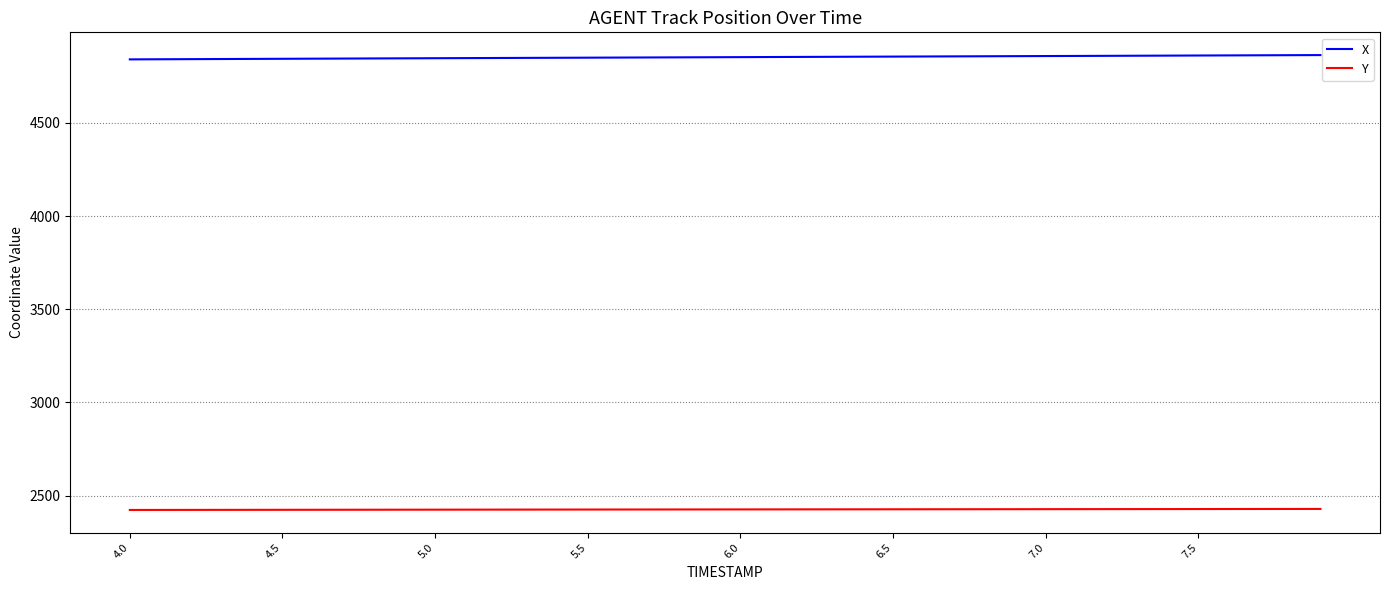

True or false: Y and X intersect in this chart.

False